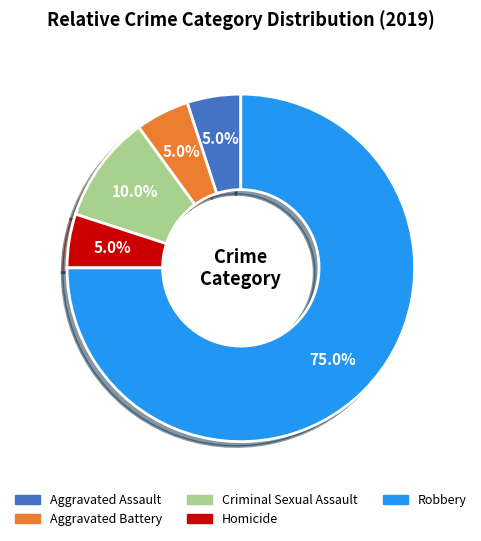

How many segments does this pie chart have?

5